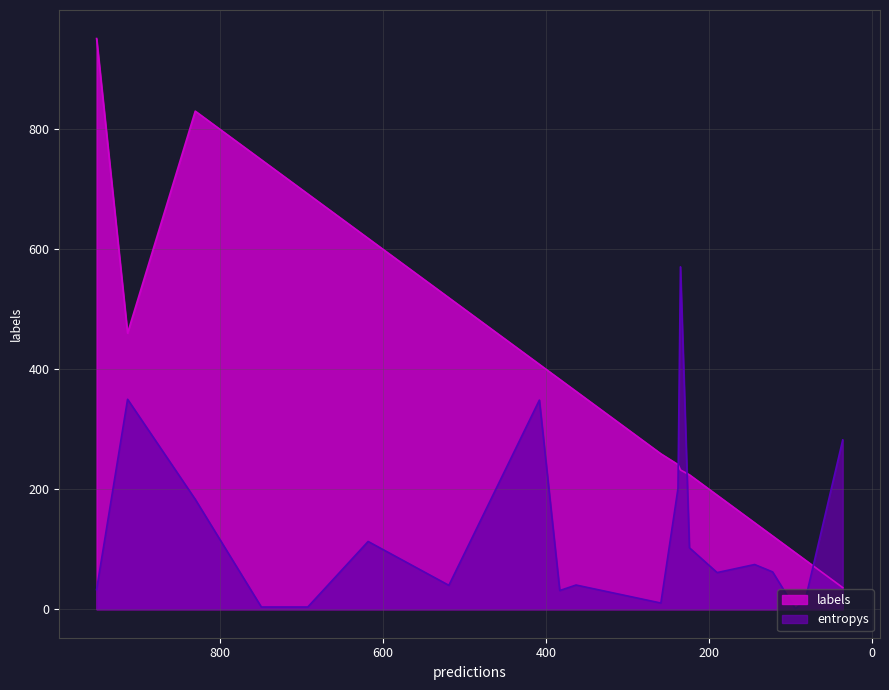

How many lines are shown in the chart?

2